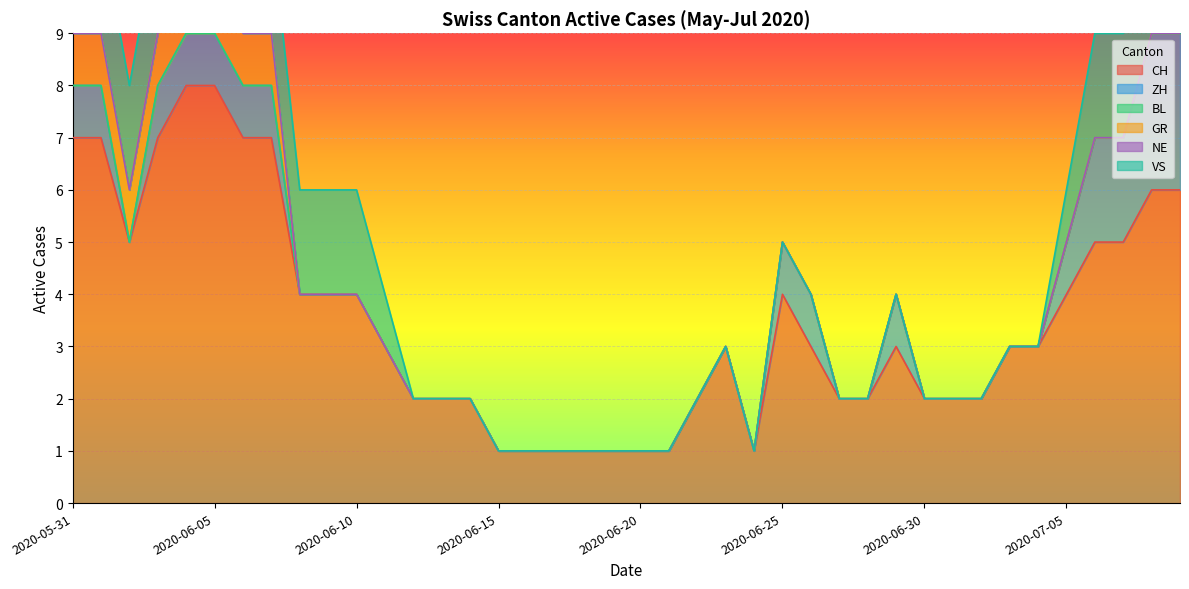

List the series in order of their peak value, lowest first.

BL, NE, GR, ZH, VS, CH